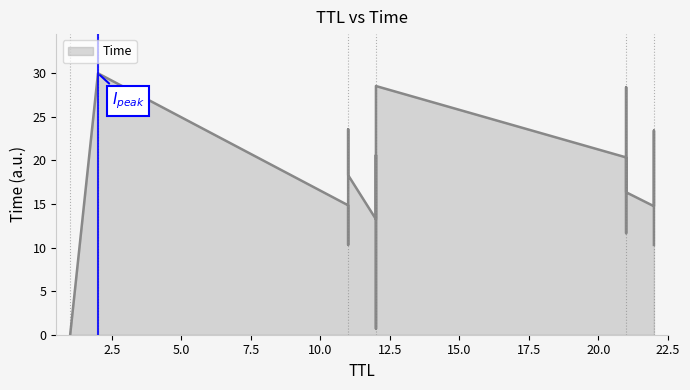

How many values exceed 16?

11